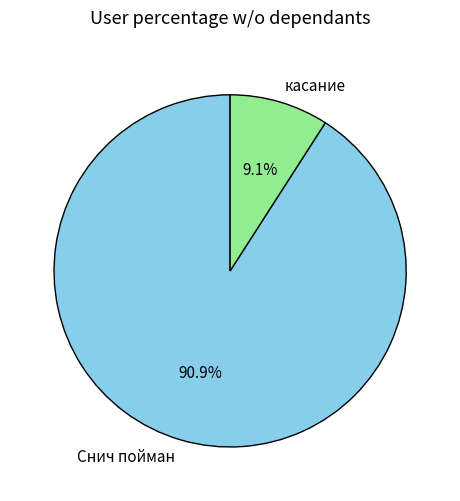

What percentage do Снич пойман and касание together represent?

100.0%